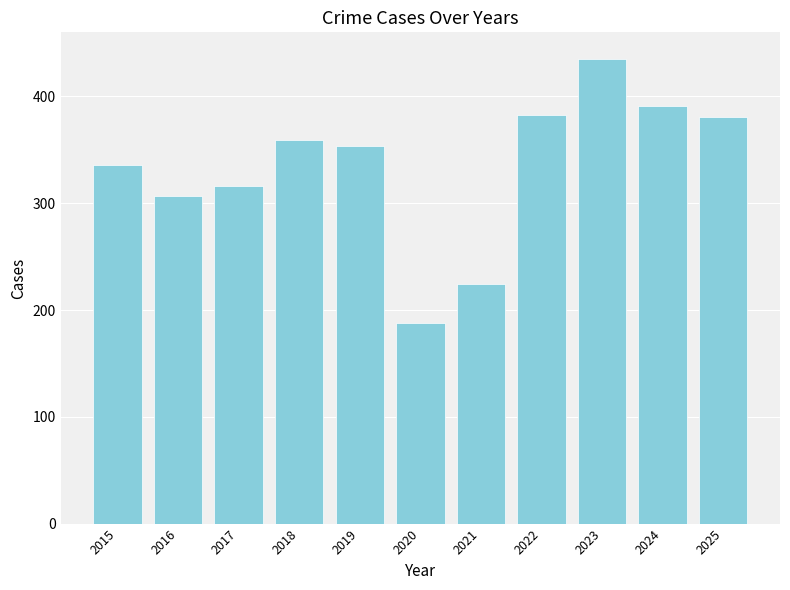

Which label corresponds to the smallest value in the chart?

2020